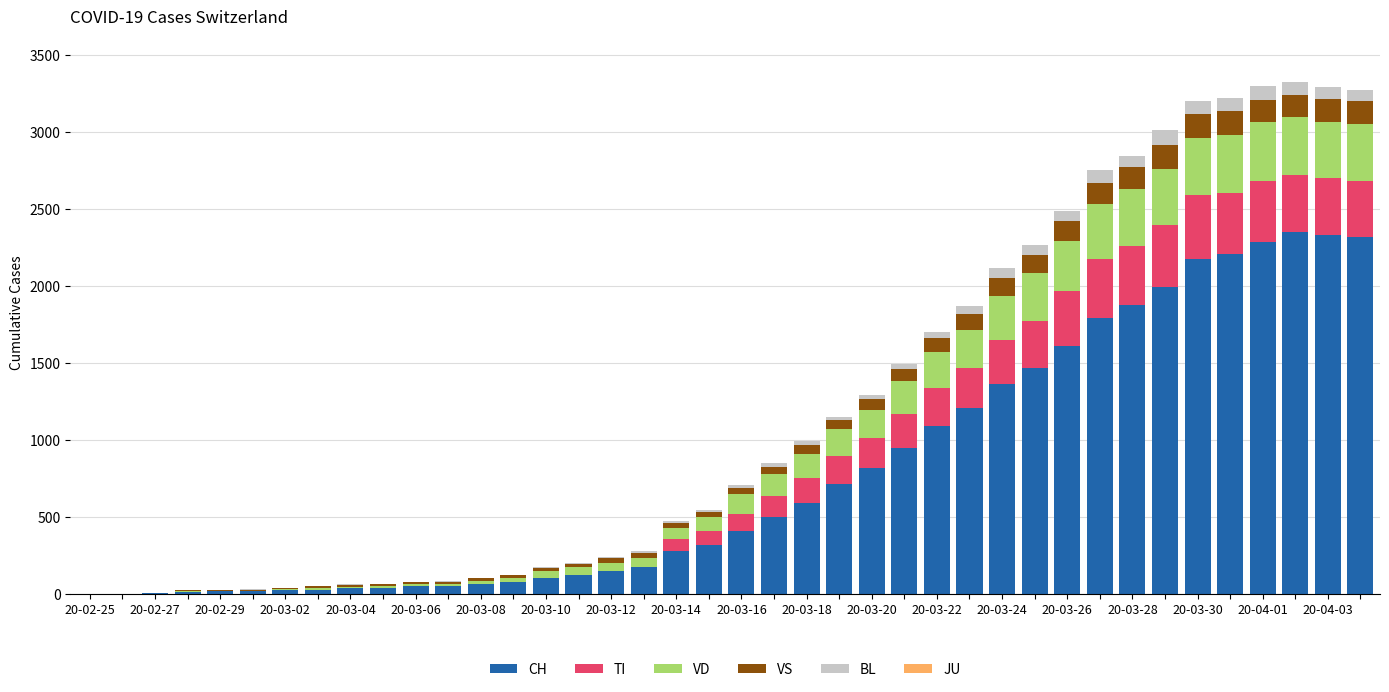

How many data points does each series have?

40